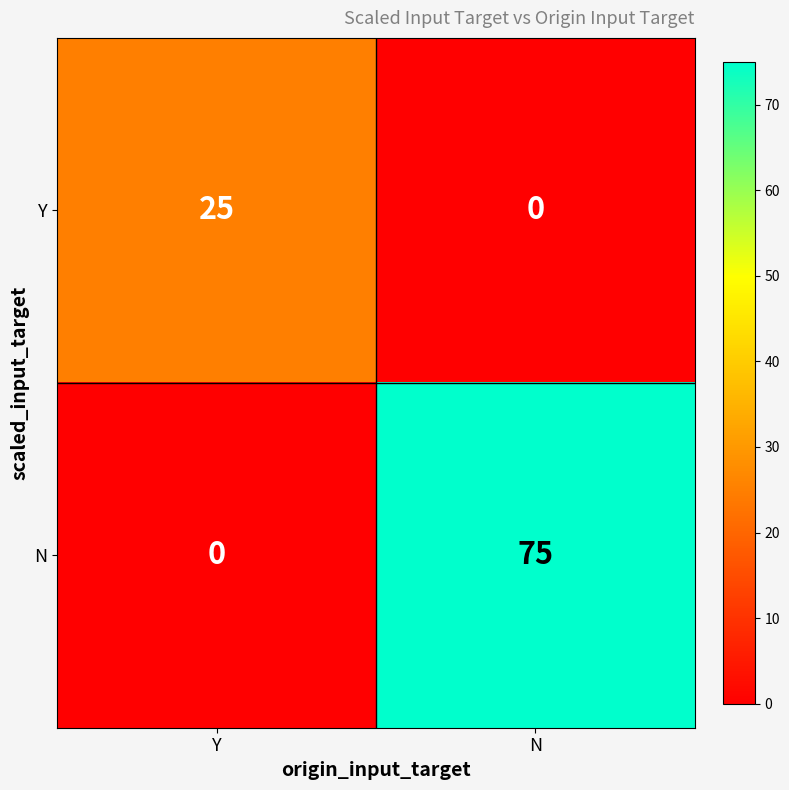

At which category is the sum across all series the highest?

N